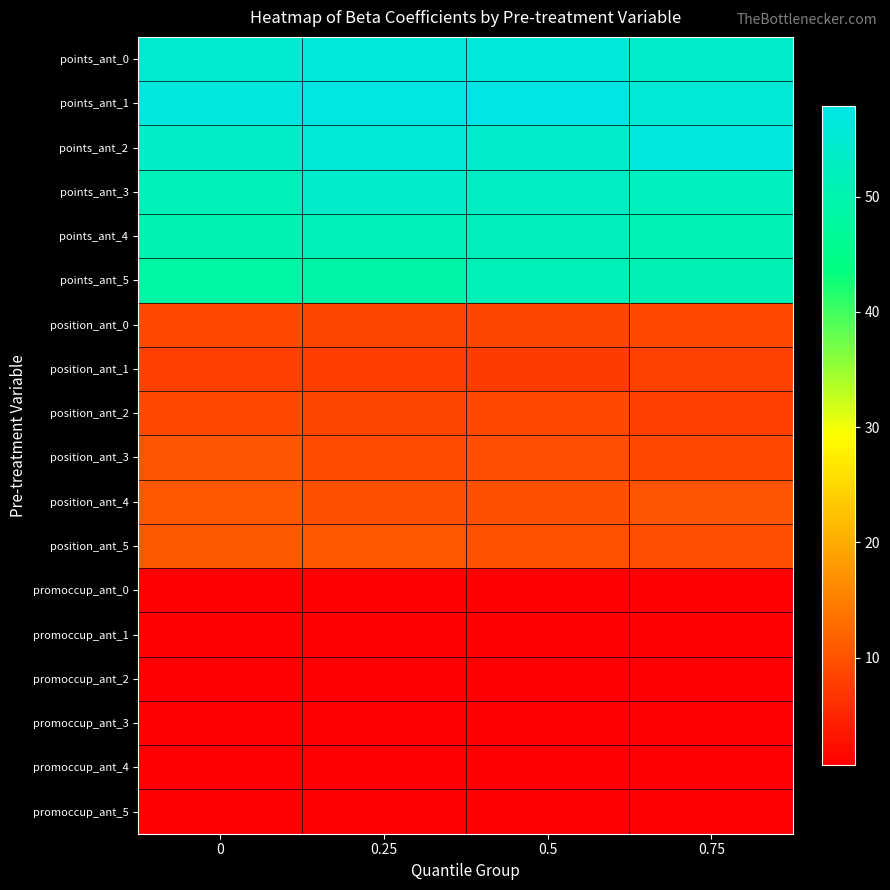

Which series changed the most between 0 and 0.75?

points_ant_2